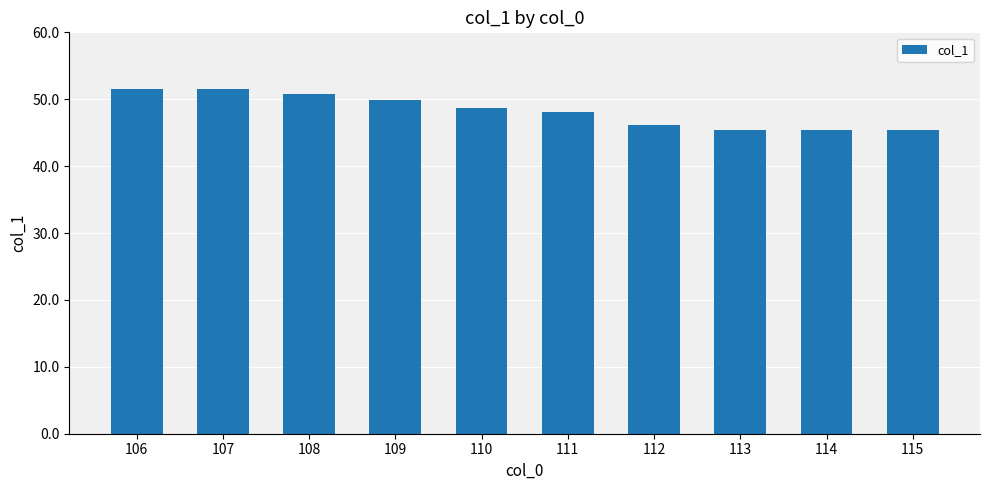

What is the sum of the values at 109 and 106?

101.4